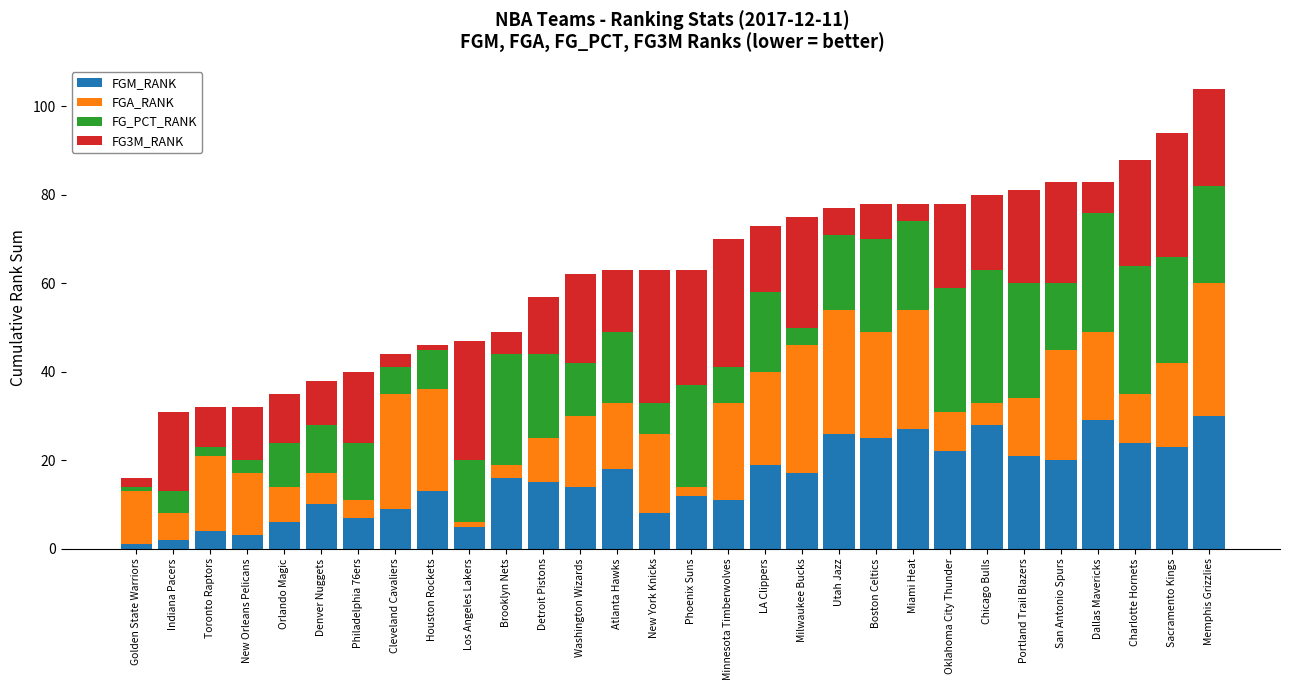

What is the approximate value of FGM_RANK at Milwaukee Bucks?

17